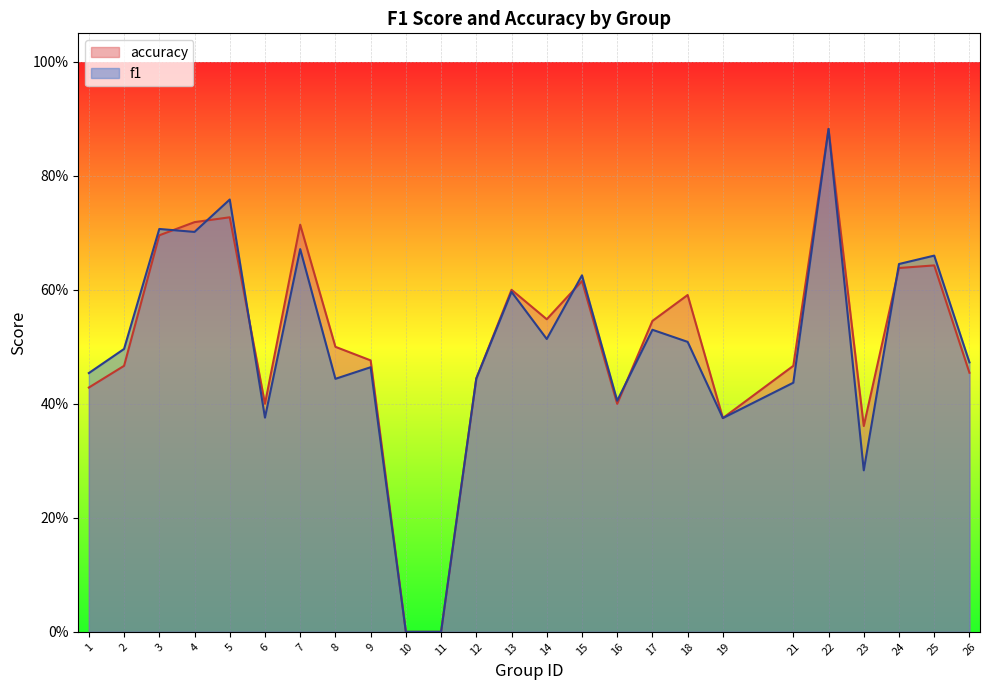

How many lines are shown in the chart?

2